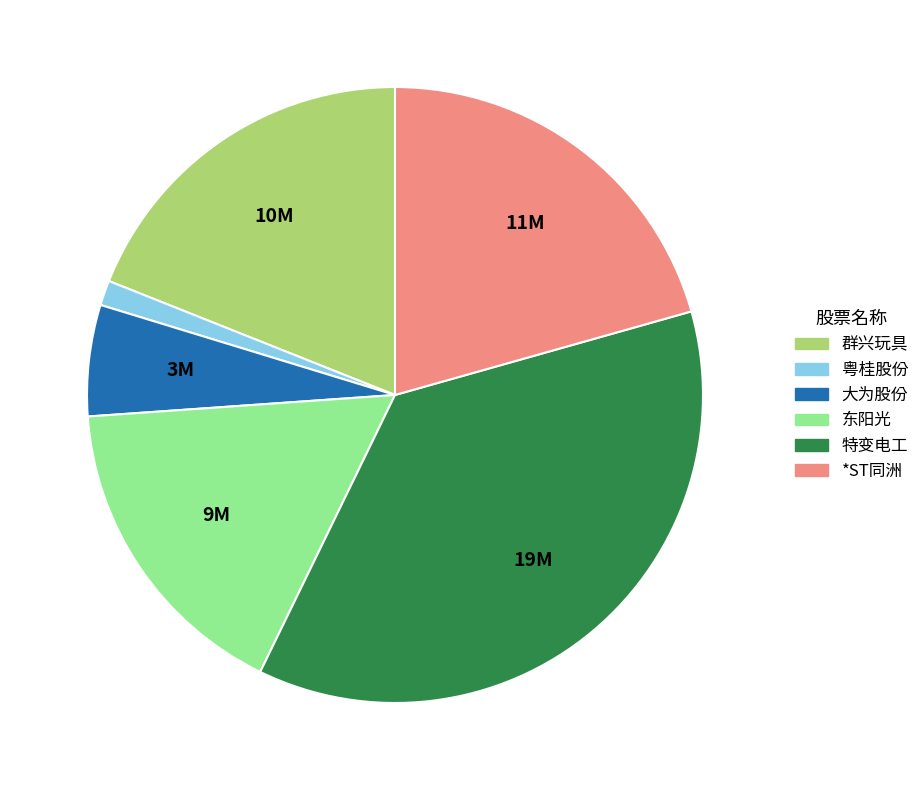

Rank the categories by value from highest to lowest.

特变电工, *ST同洲, 群兴玩具, 东阳光, 大为股份, 粤桂股份